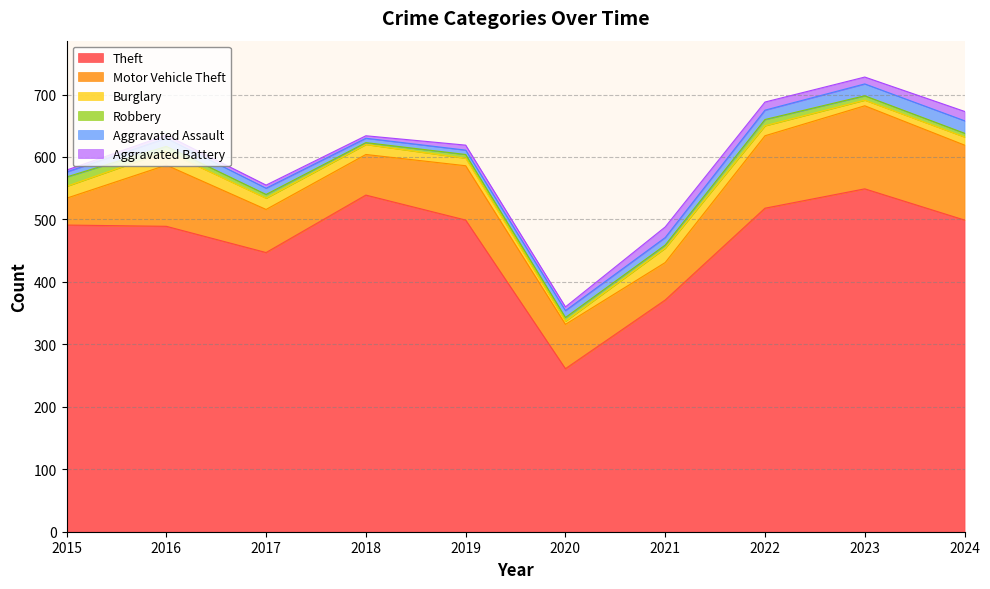

True or false: Aggravated Battery has more than 2 interior local peaks.

False